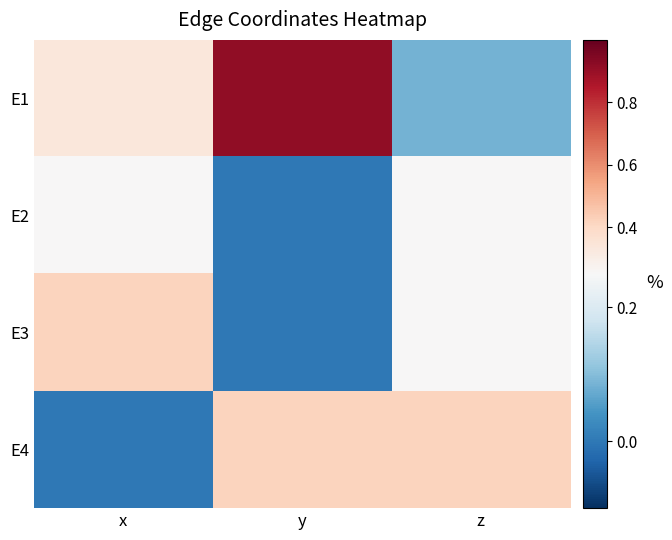

What is the difference between the highest and lowest values at y?

0.9